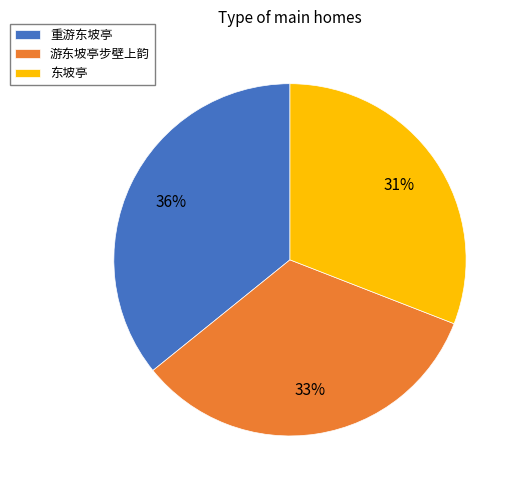

Does 游东坡亭步壁上韵 represent more than half of the total?

No